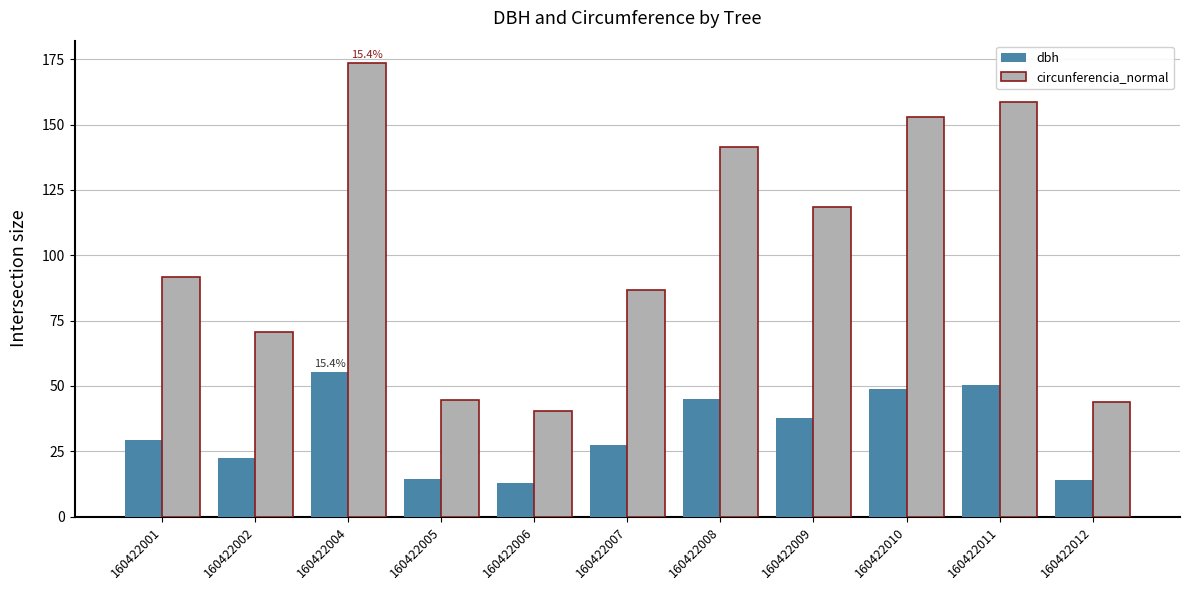

What value does the circunferencia_normal series have at 160422001?

91.7